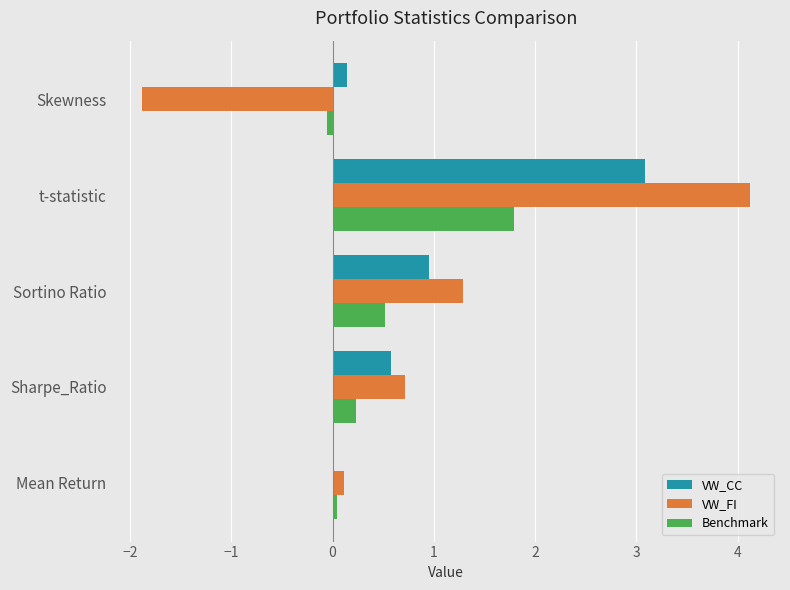

What is the greatest value displayed?

4.1